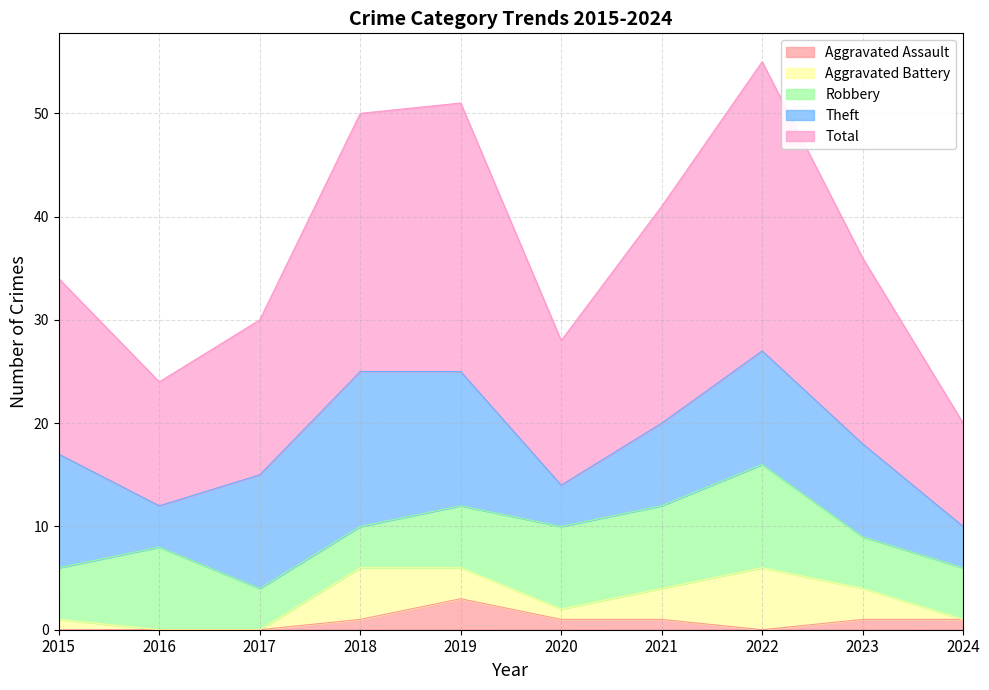

What is the difference between the Aggravated Assault values at 2016 and 2018?

1